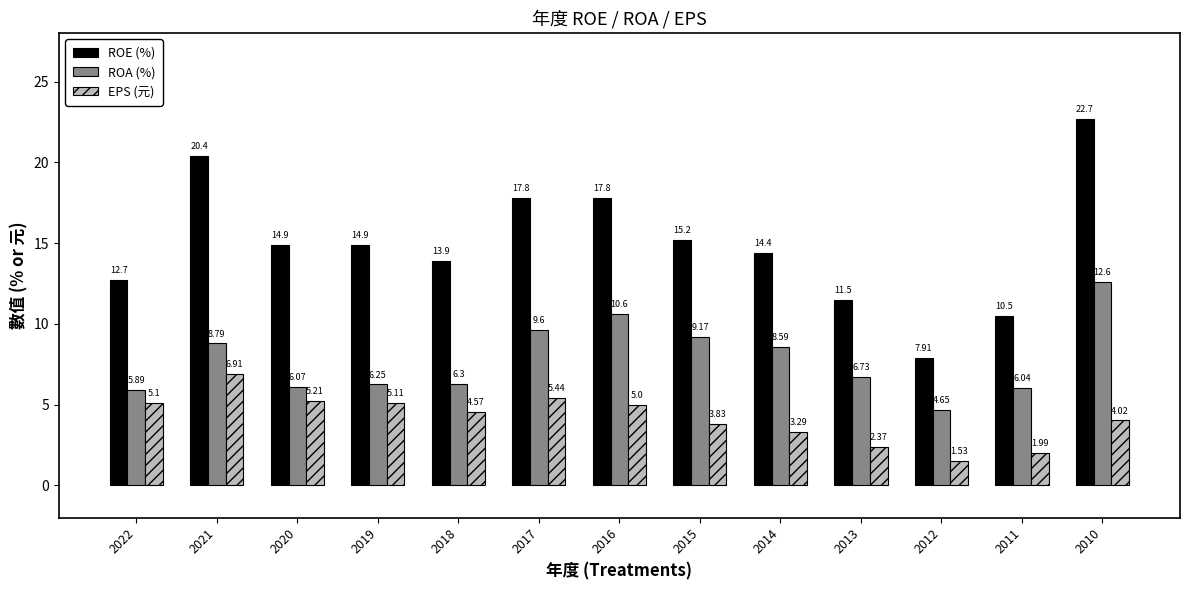

At 2013, list the series in order from largest to smallest.

ROE (%), ROA (%), EPS (元)